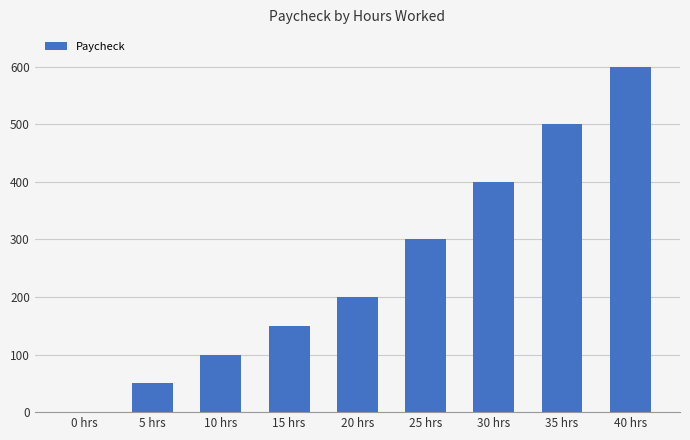

Are the bars horizontal?

No